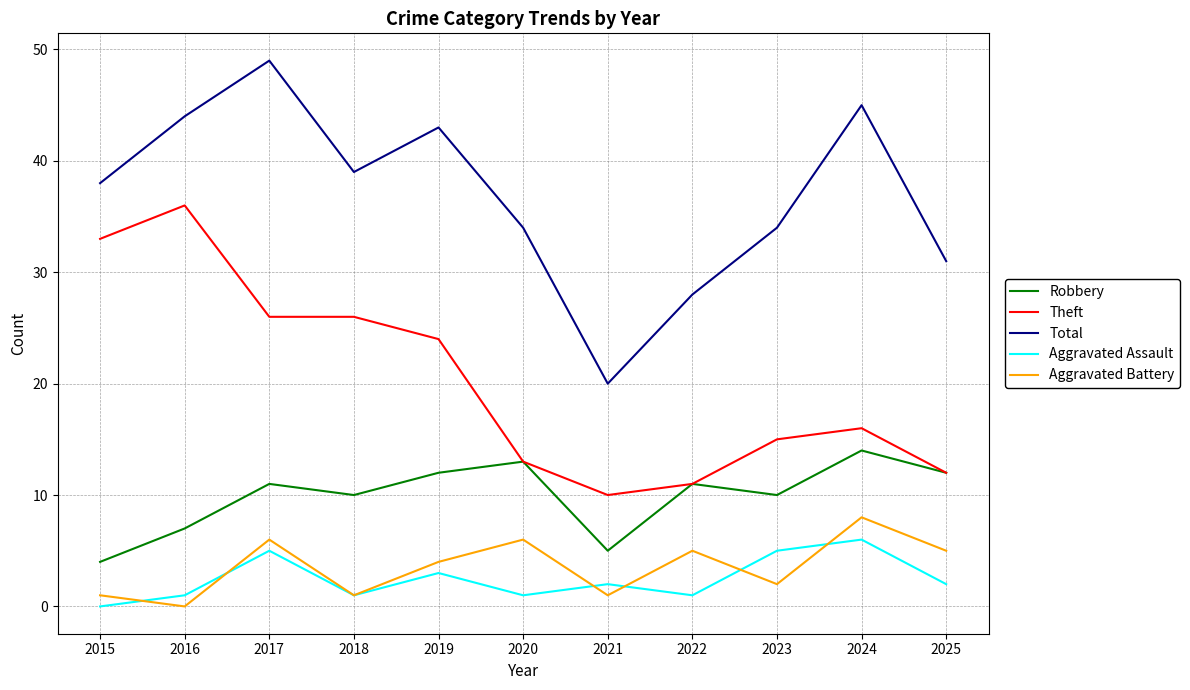

Is this an area chart (filled region under the line)?

No